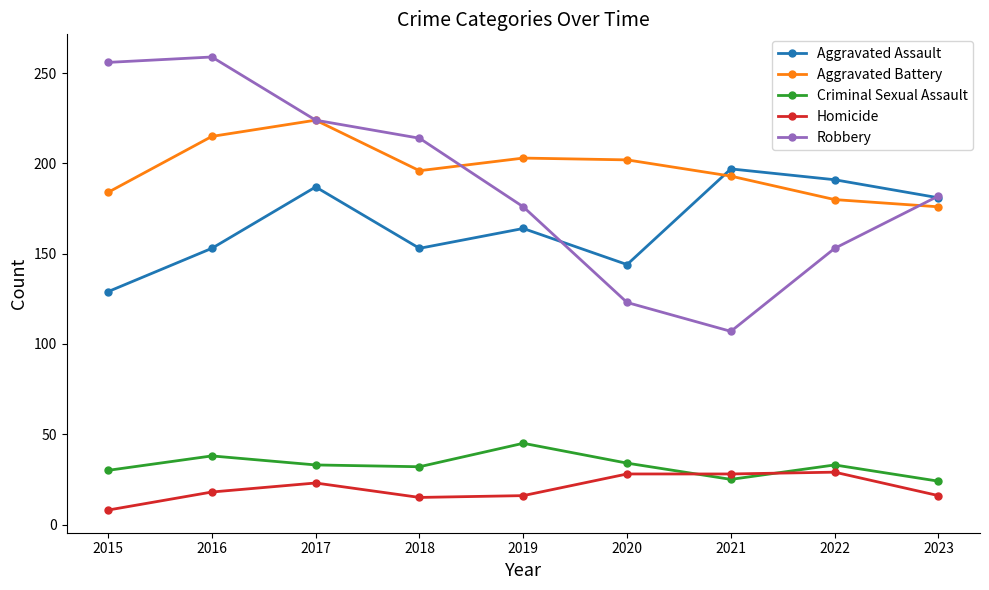

What are all the series names shown in the legend?

Aggravated Assault, Aggravated Battery, Criminal Sexual Assault, Homicide, Robbery